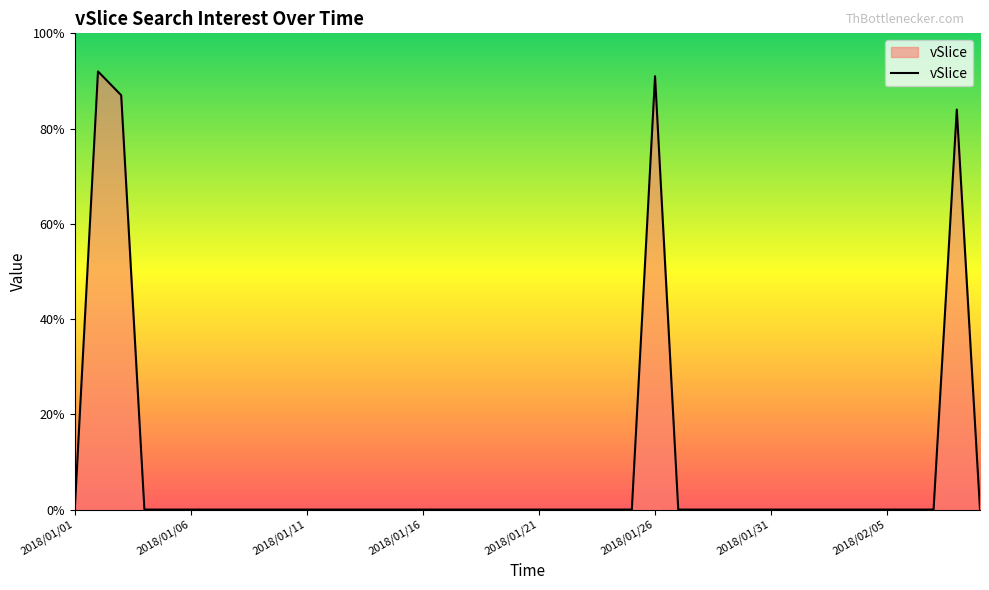

How many lines are shown in the chart?

1